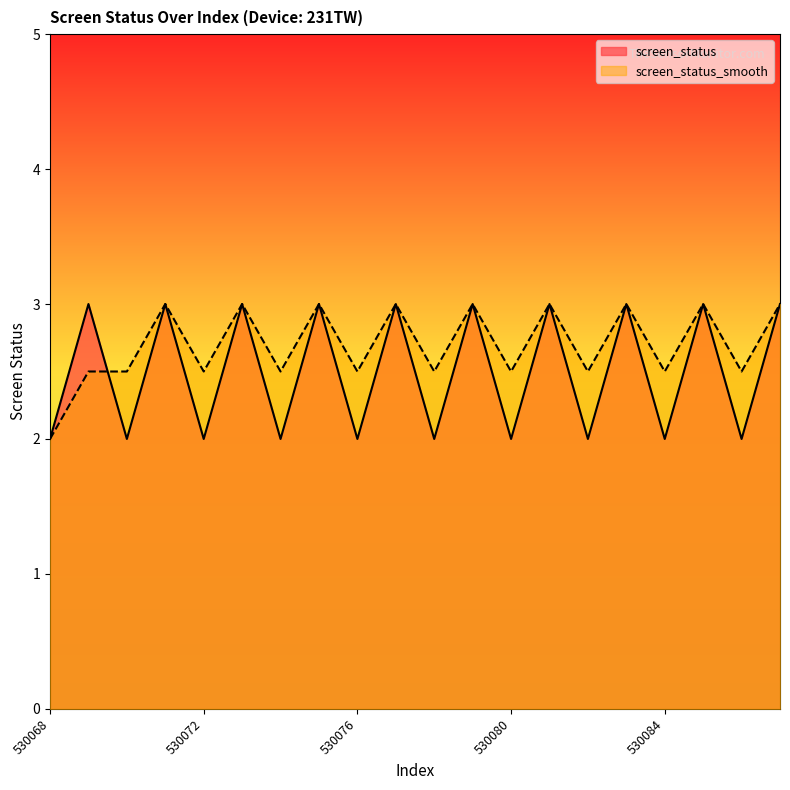

At how many categories does at least one series exceed 2?

19